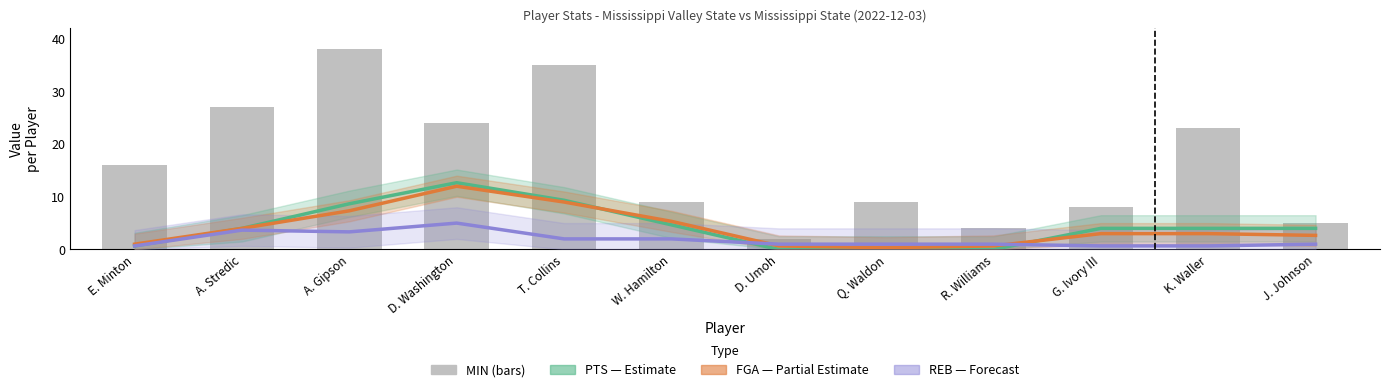

Rank the series at G. Ivory III from lowest to highest value.

REB (Forecast), FGA (Partial Estimate), PTS (Estimate), MIN